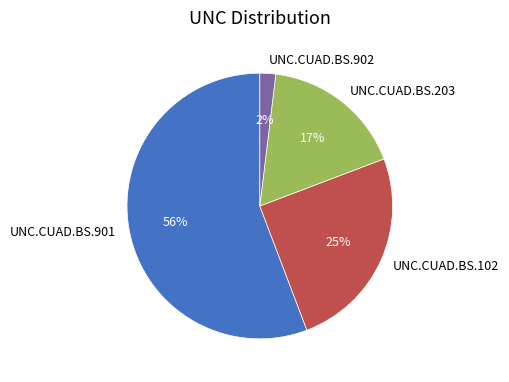

Is UNC.CUAD.BS.102 the majority of the pie?

No